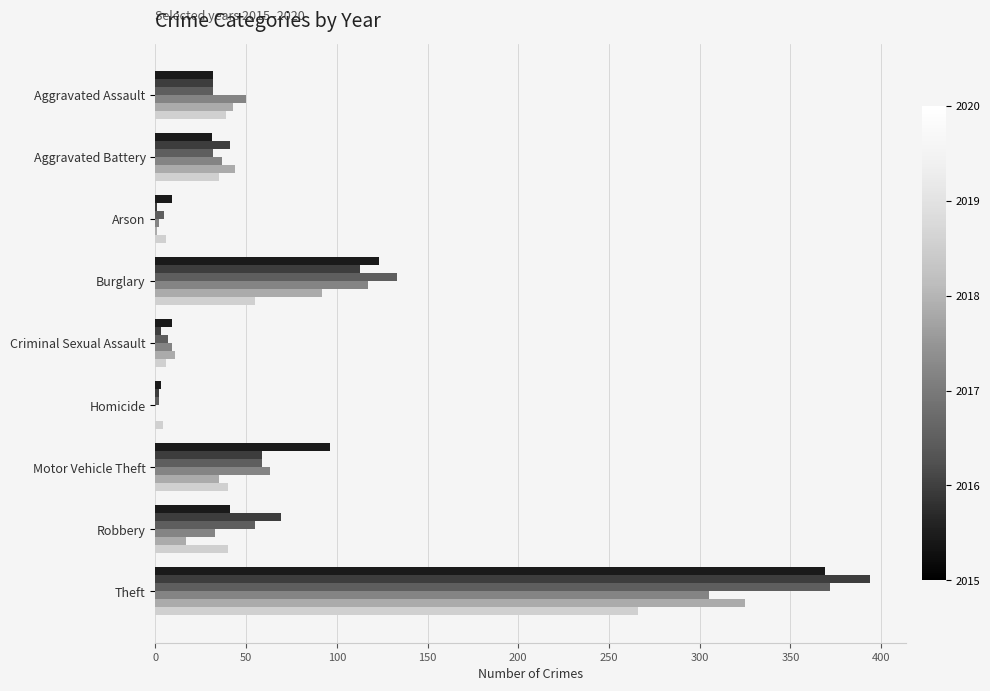

What is the total value across all series at Theft?

2031